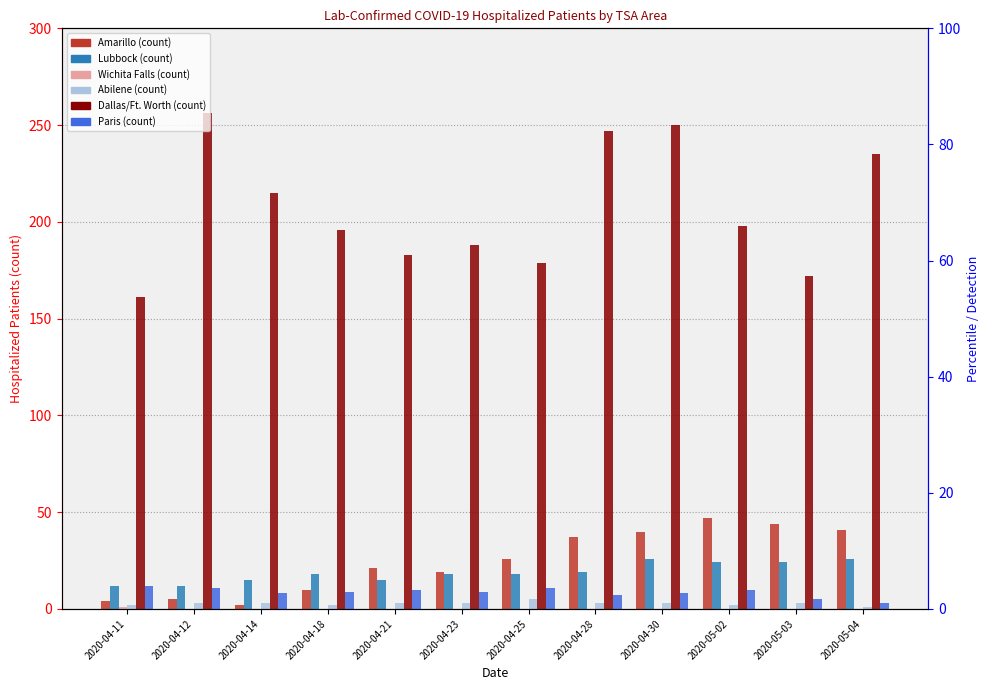

At which label does Dallas/Ft. Worth first exceed 198?

2020-04-12